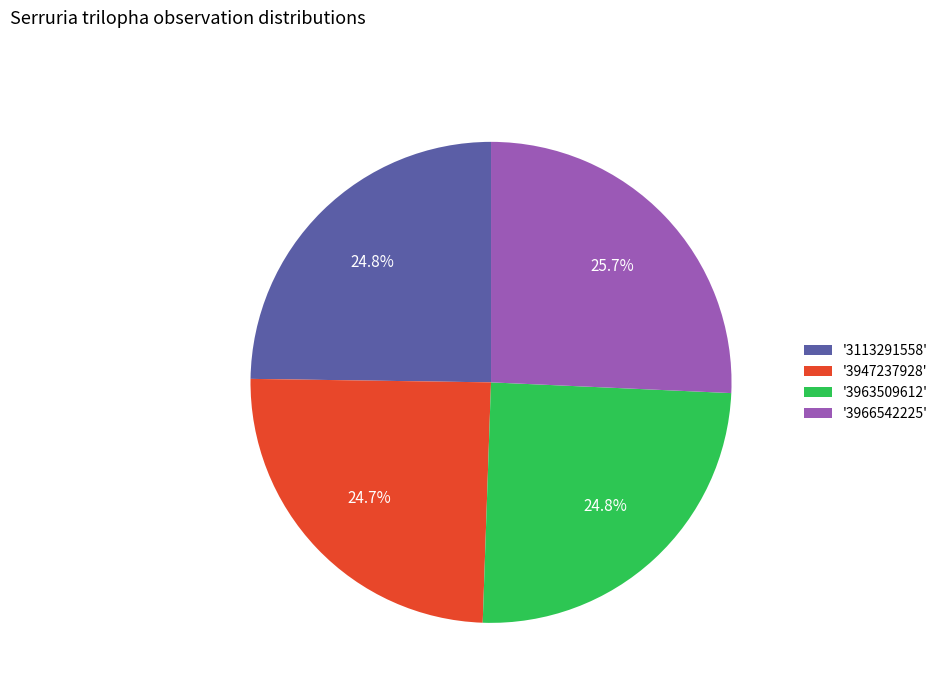

How much of the chart is everything except '3963509612'?

75.2%